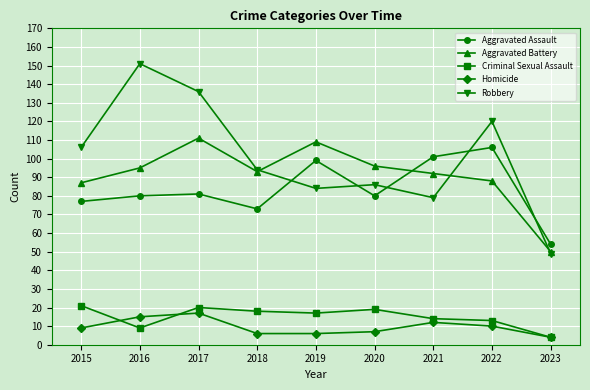

How many data points does each series have?

9